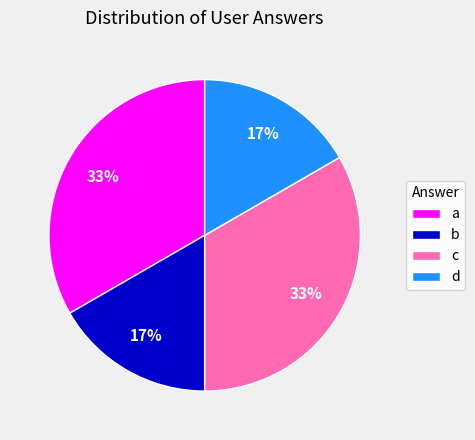

To the nearest percent, what is the combined percentage of b and a?

50%